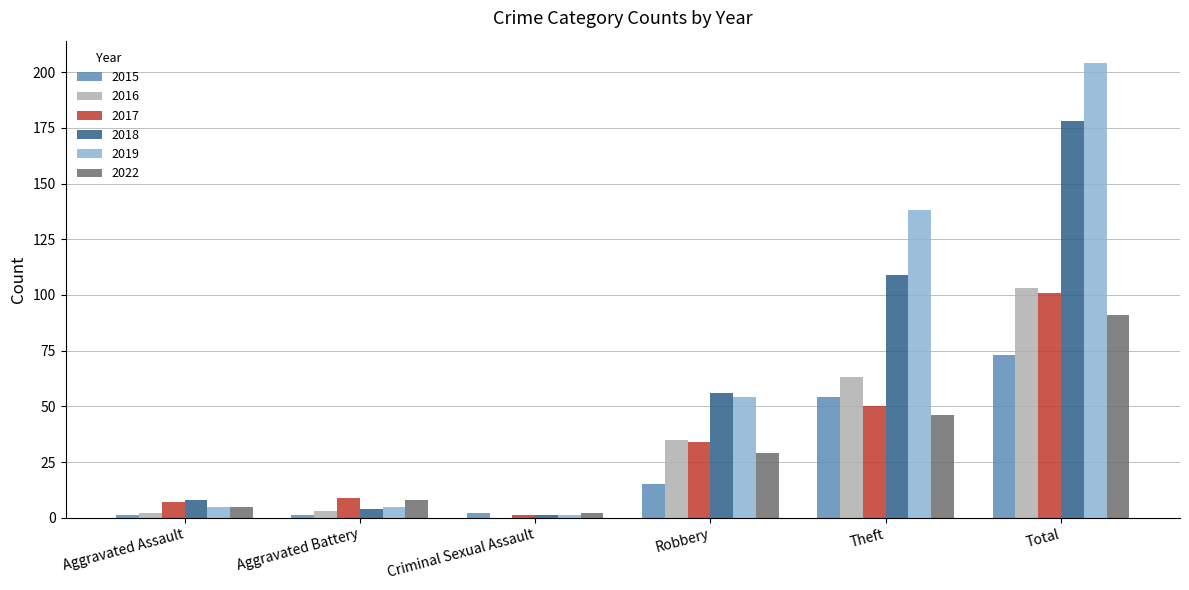

True or false: 2018 has a value of 109 at Theft.

True